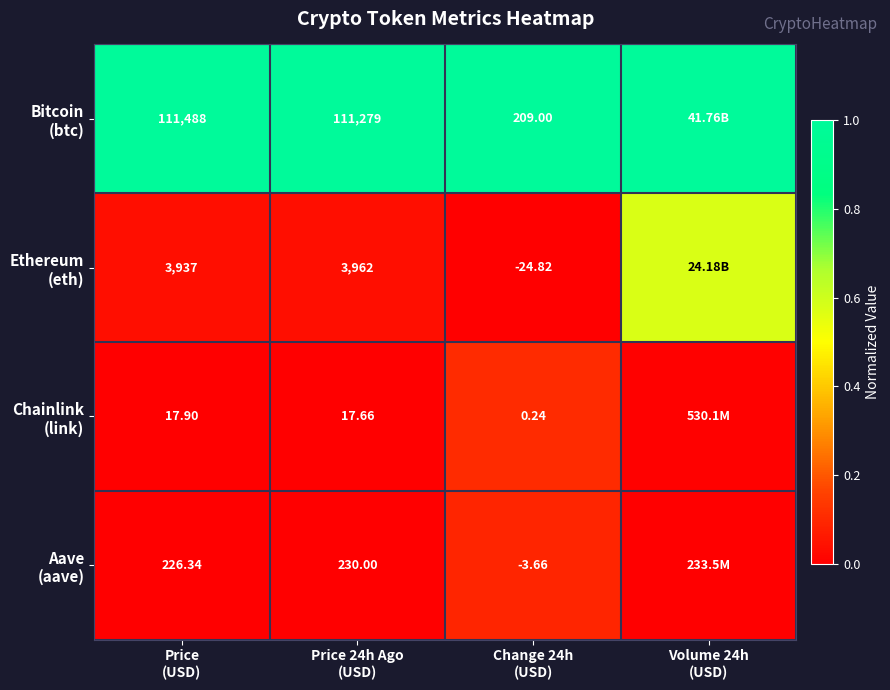

List the labels in order of Chainlink (link) value, largest first.

Change 24h (USD), Volume 24h (USD), Price (USD), Price 24h Ago (USD)